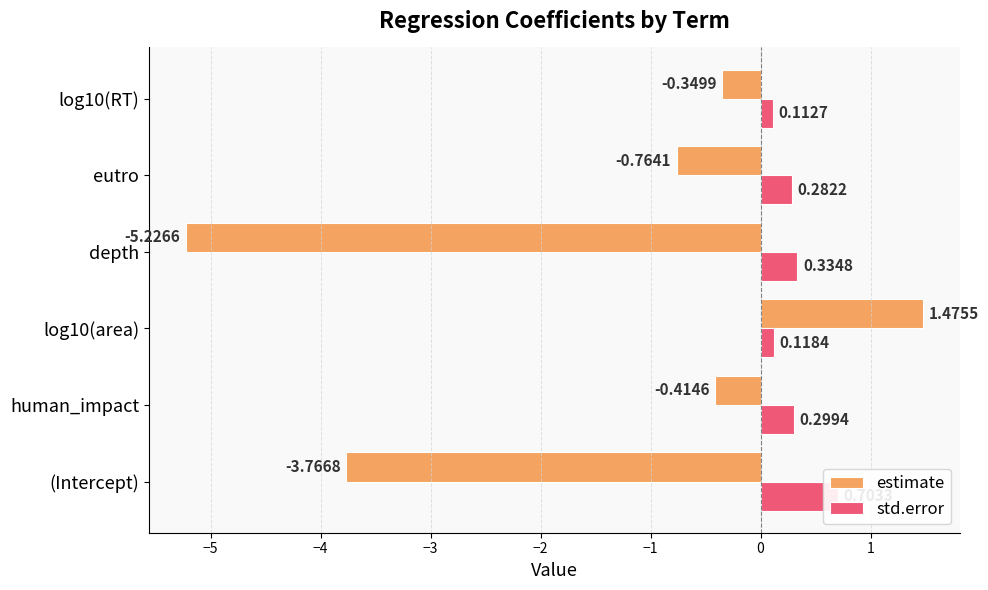

Are the bars grouped side by side (vs. stacked)?

Yes